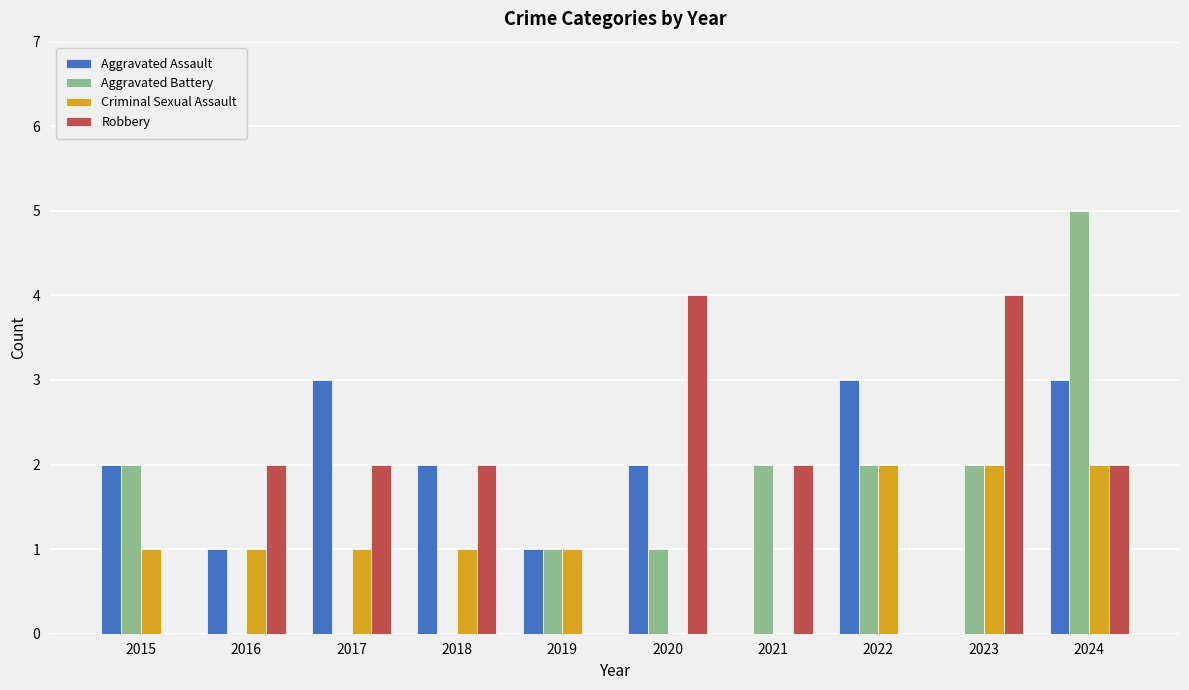

What is the total value across all series at 2018?

5